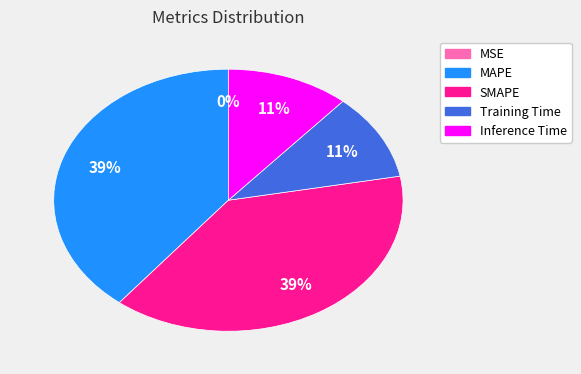

Is there any slice that represents more than half of the pie?

No